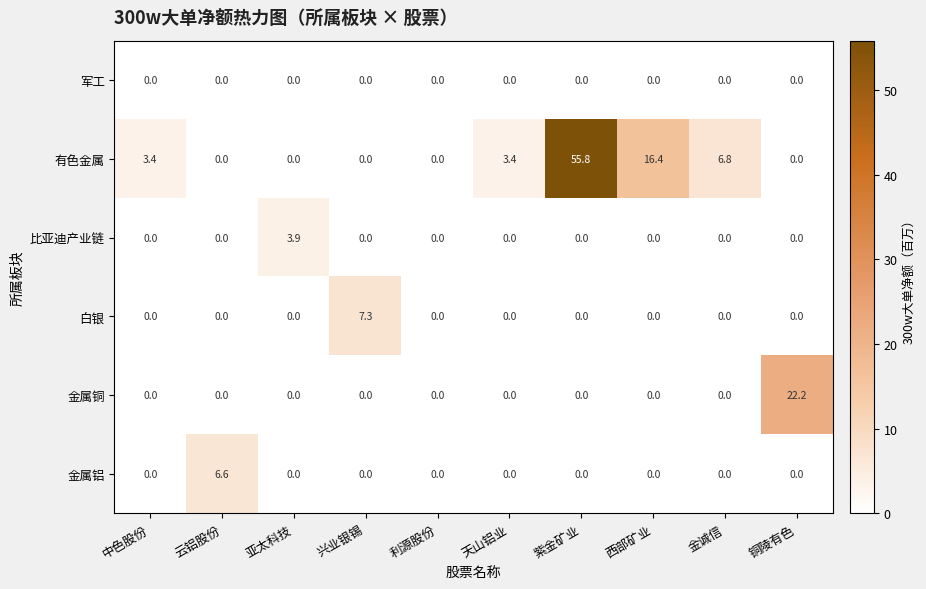

The value of 比亚迪产业链 at 云铝股份 is 1.3. True or false?

False